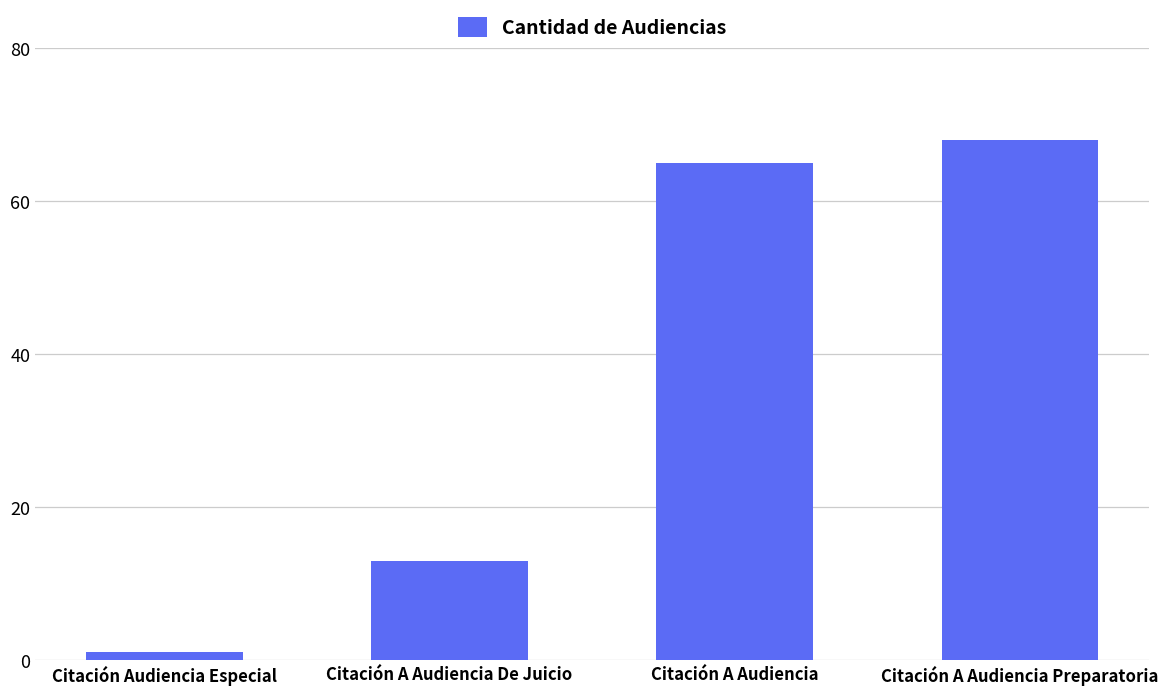

Reading right to left, transcribe all the data shown in this chart.

Citación A Audiencia Preparatoria=68	Citación A Audiencia=65	Citación A Audiencia De Juicio=13	Citación Audiencia Especial=1